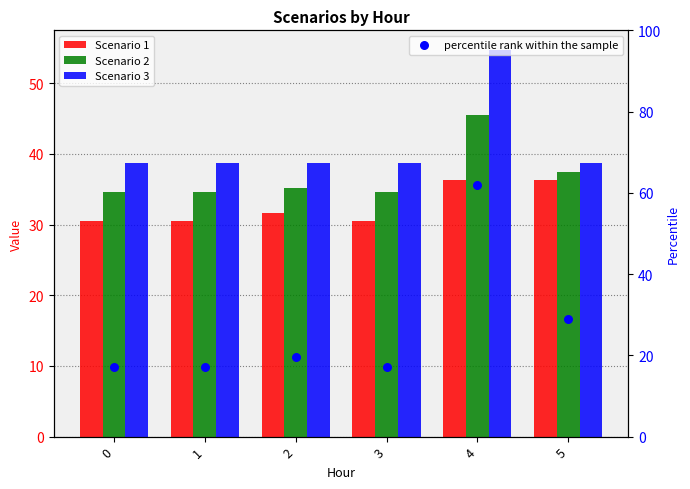

Which series reaches the maximum Y coordinate?

percentile rank within the sample